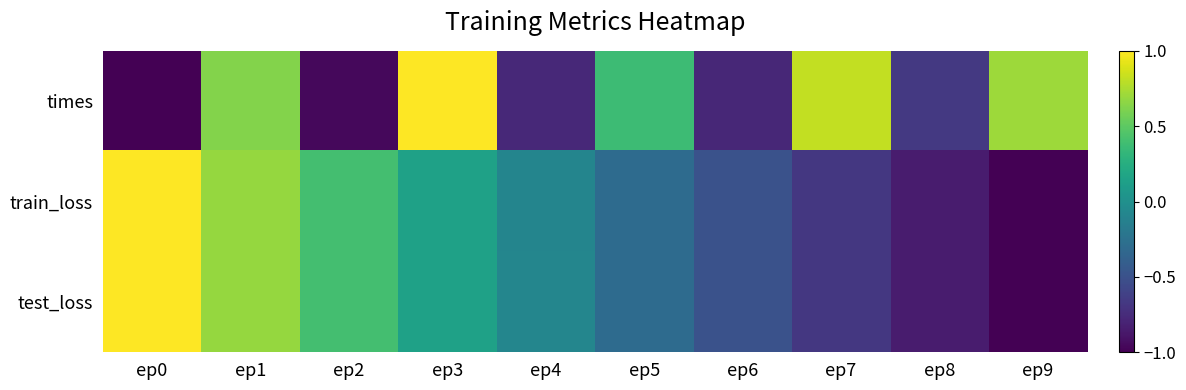

Between ep2 and ep9, which is larger?

ep9